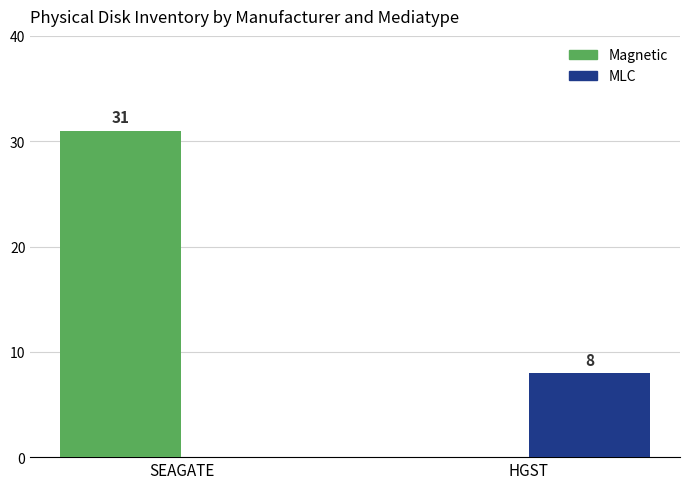

What is the sum of the Magnetic values at SEAGATE and HGST?

31